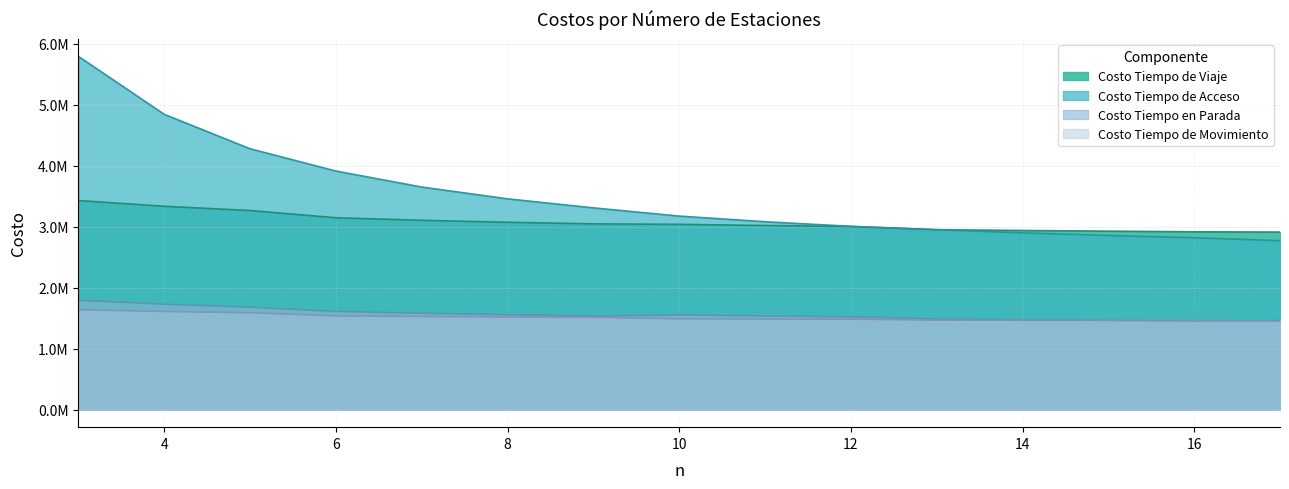

What is the value of the Costo Tiempo de Movimiento point at the 3rd from the left?

1587025.6